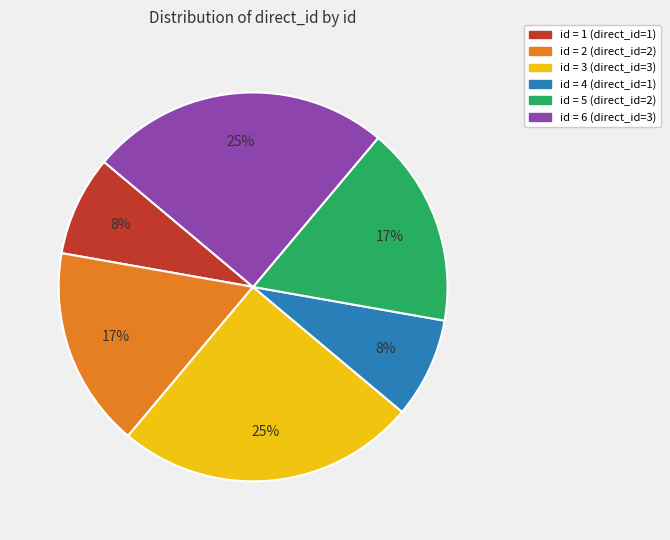

To the nearest percent, what is the average slice percentage?

17%